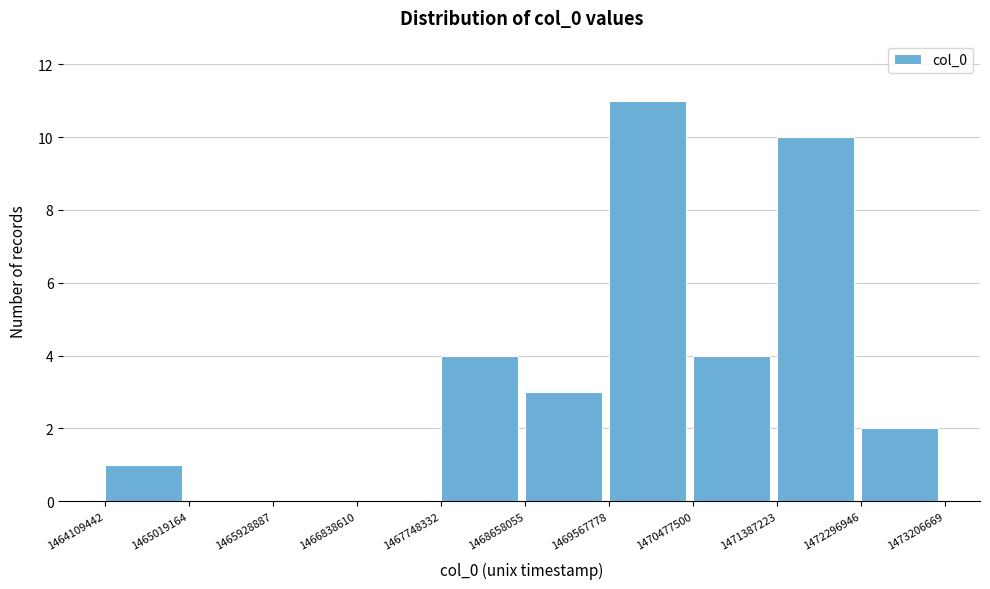

Reading left to right, list every bar in this chart as the range it spans on the x-axis followed by its height. The values are not printed on the chart, so give them approximately, as read against the axis.

1464109442 to 1465019164: 1
1465019164 to 1465928887: 0
1465928887 to 1466838610: 0
1466838610 to 1467748332: 0
1467748332 to 1468658055: 4
1468658055 to 1469567778: 3
1469567778 to 1470477500: 11
1470477500 to 1471387223: 4
1471387223 to 1472296946: 10
1472296946 to 1473206669: 2